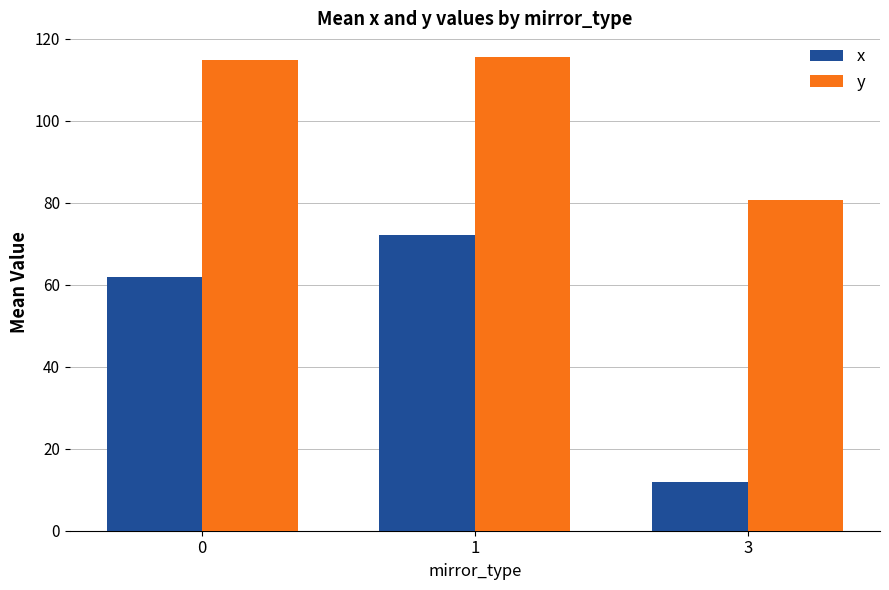

What is the maximum value shown in the chart?

115.6